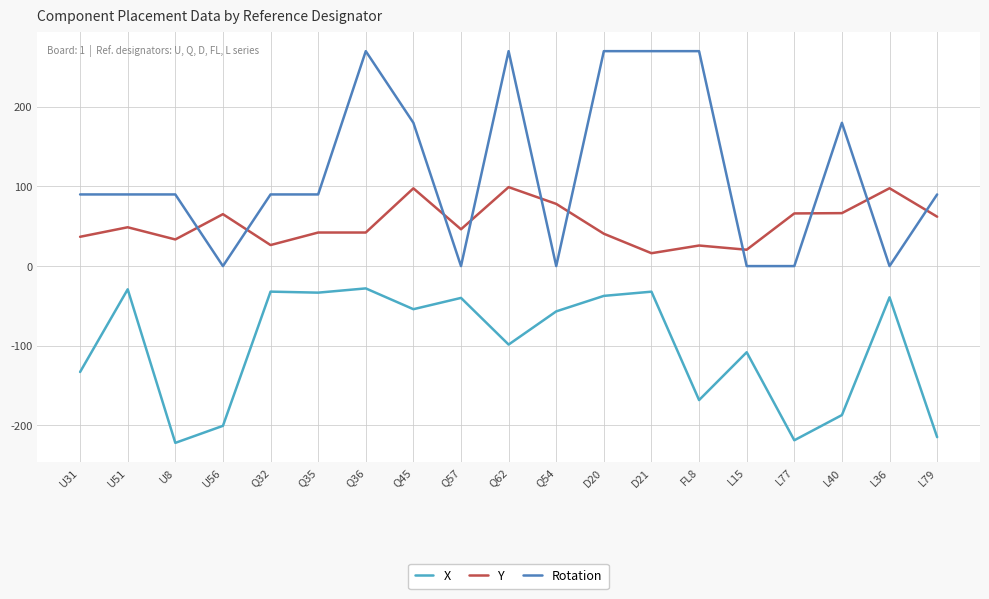

The Rotation series shows 173.7 at D20. True or false?

False